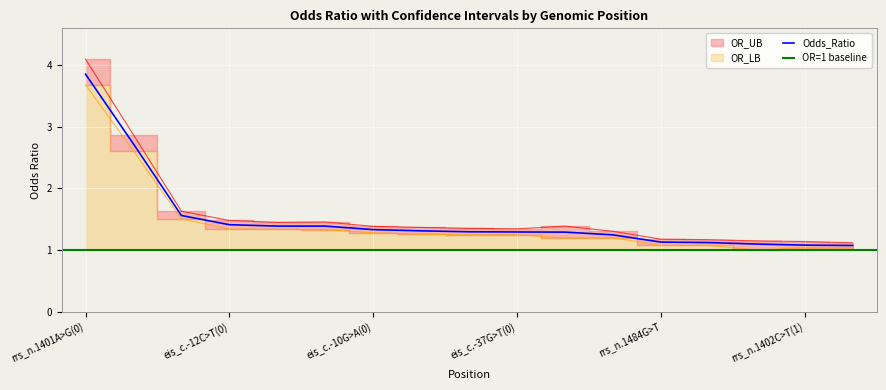

Is it true that Odds_Ratio equals 0.9 at eis_c.-10G>A(0)?

False